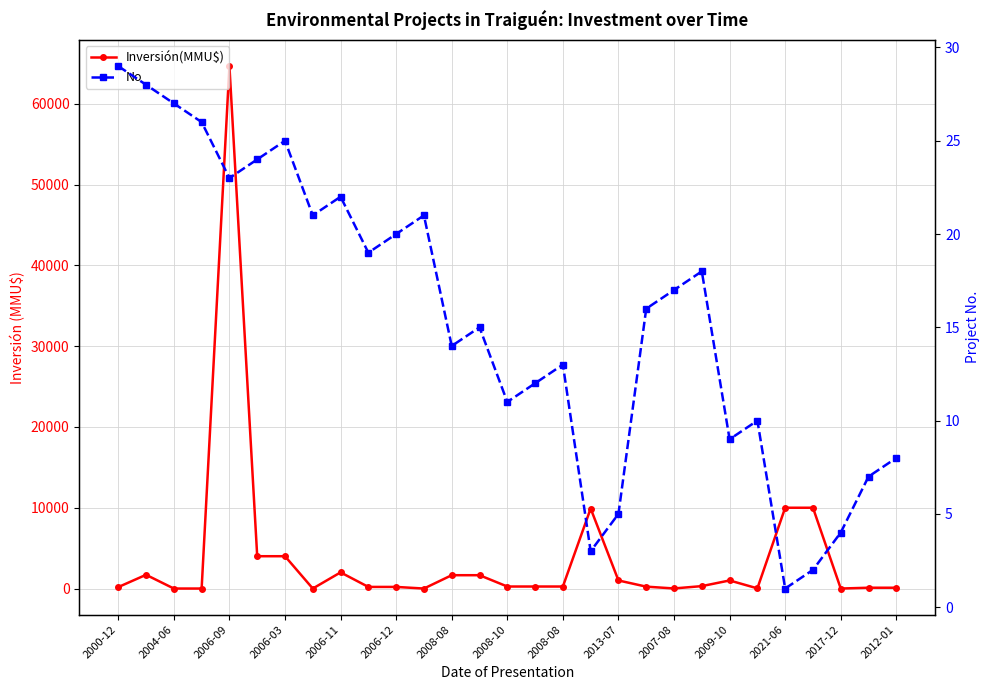

How many interior local peaks does the Inversión(MMU$) series have?

5